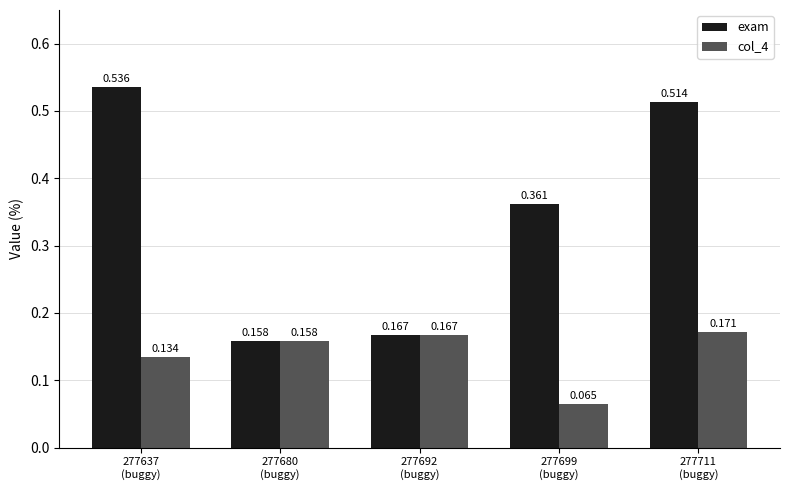

List the series in order of their overall mean, lowest first.

col_4, exam